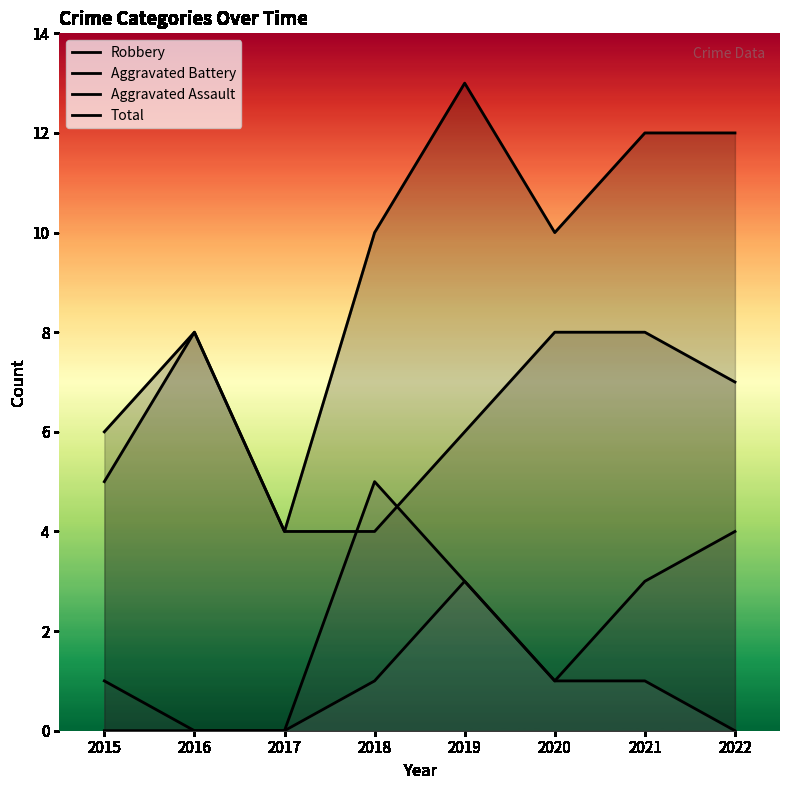

Which series has the largest total across all categories?

Total